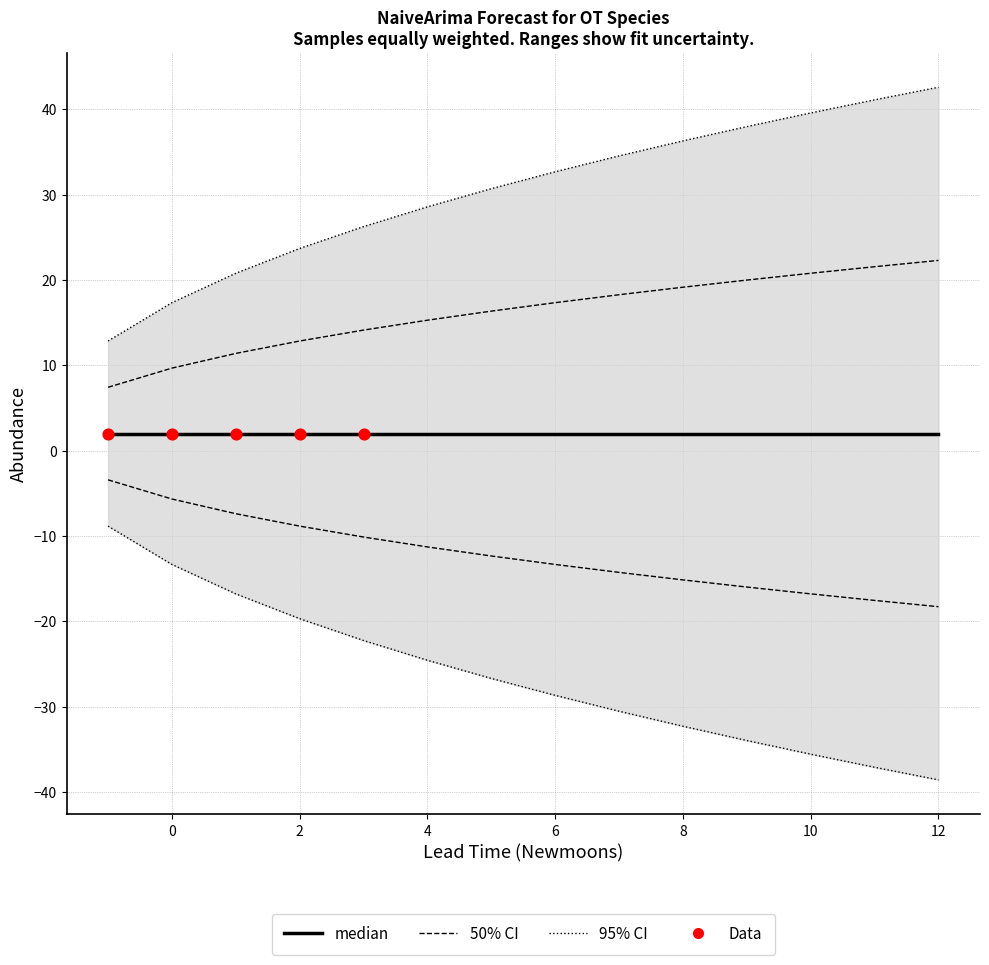

Which series contains the highest Y value?

upper_pi